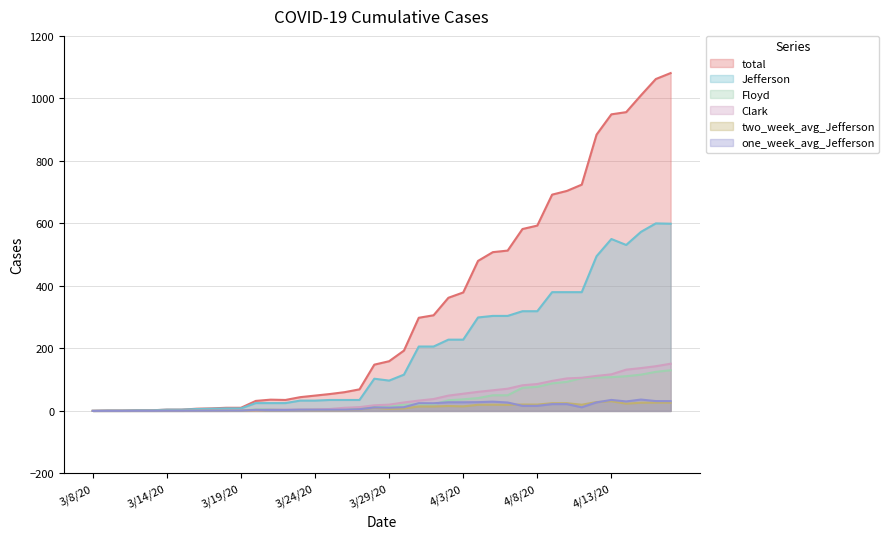

How many lines are shown in the chart?

6